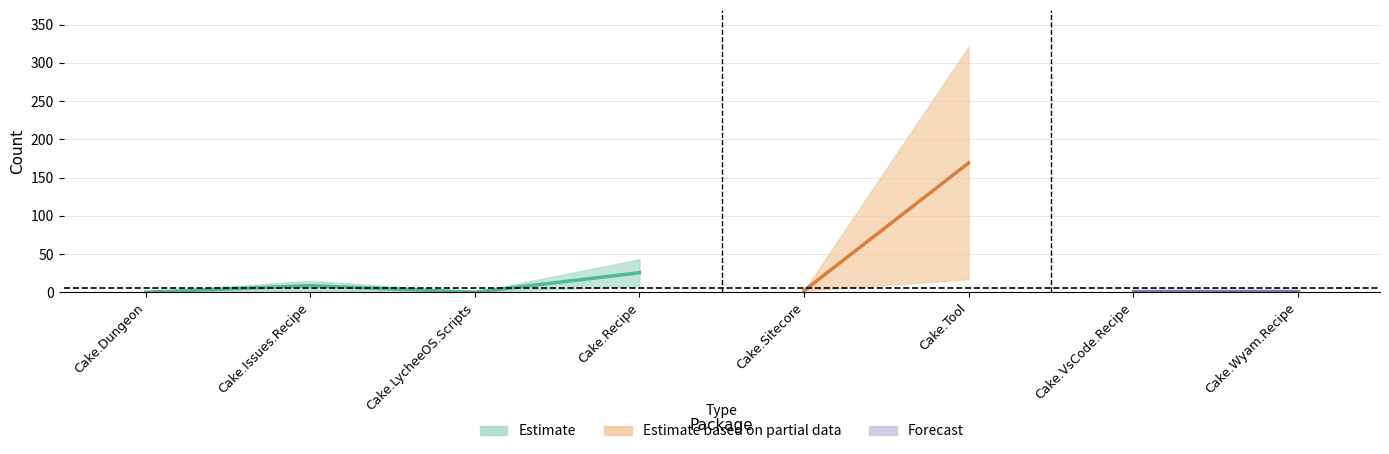

The Issues count series shows 2 at Cake.VsCode.Recipe. True or false?

True